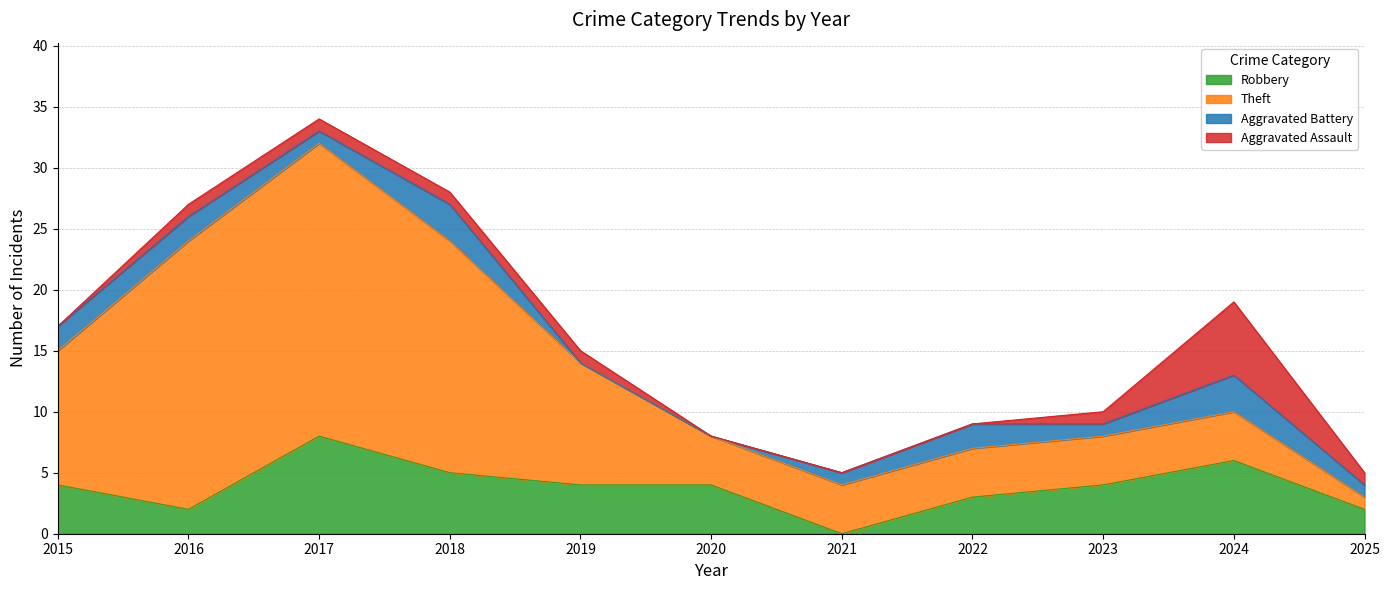

What is the total value across all series at 2015?

17